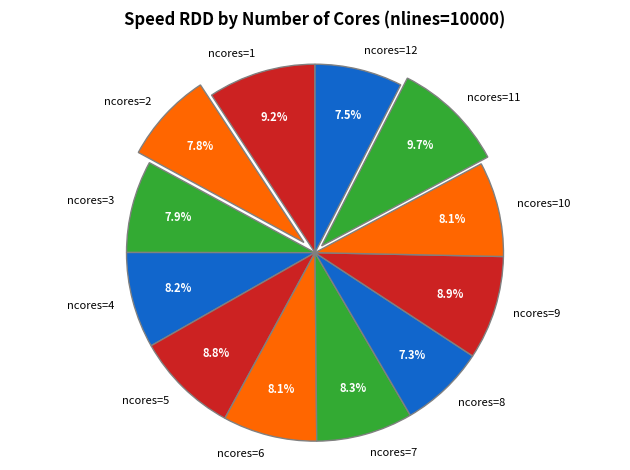

Is there a majority slice in this chart?

No